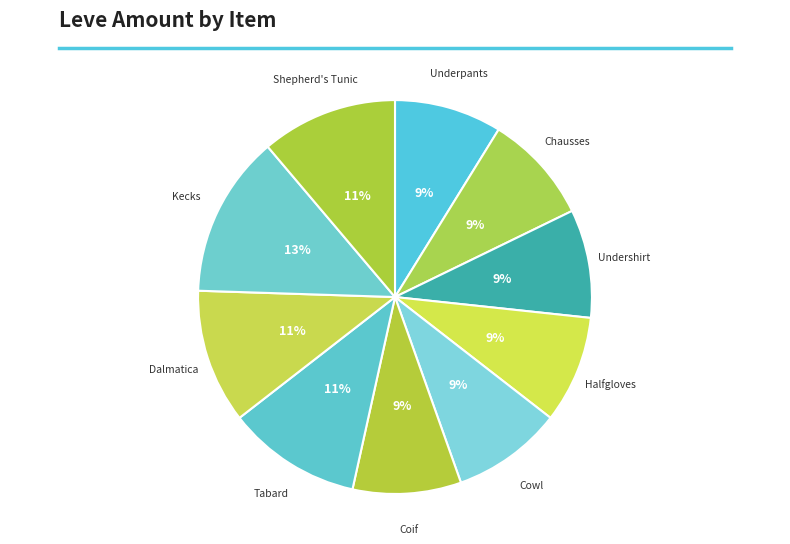

How many slices are in this pie chart?

10